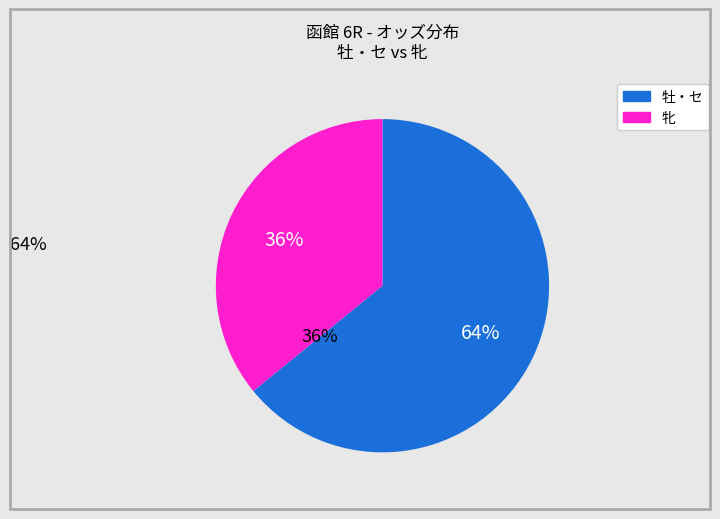

To the nearest percent, what is the difference between the largest and smallest slice percentages?

28%